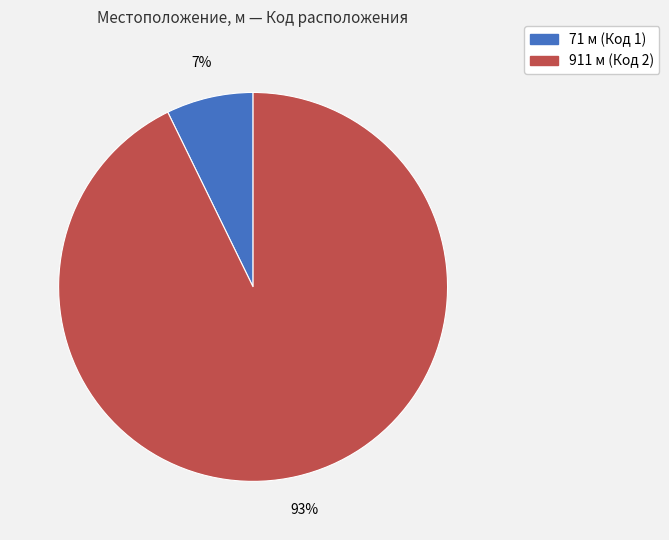

Does any single category account for the majority?

Yes